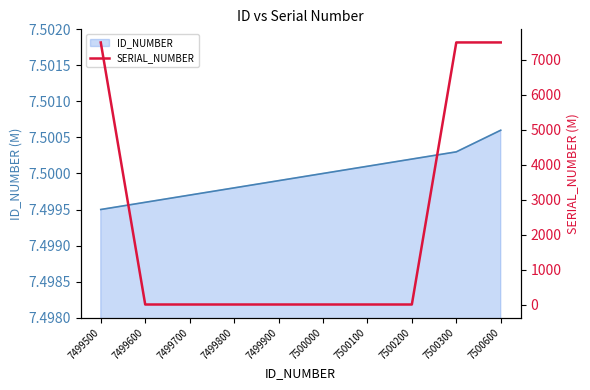

Where is the first local minimum?

7499600